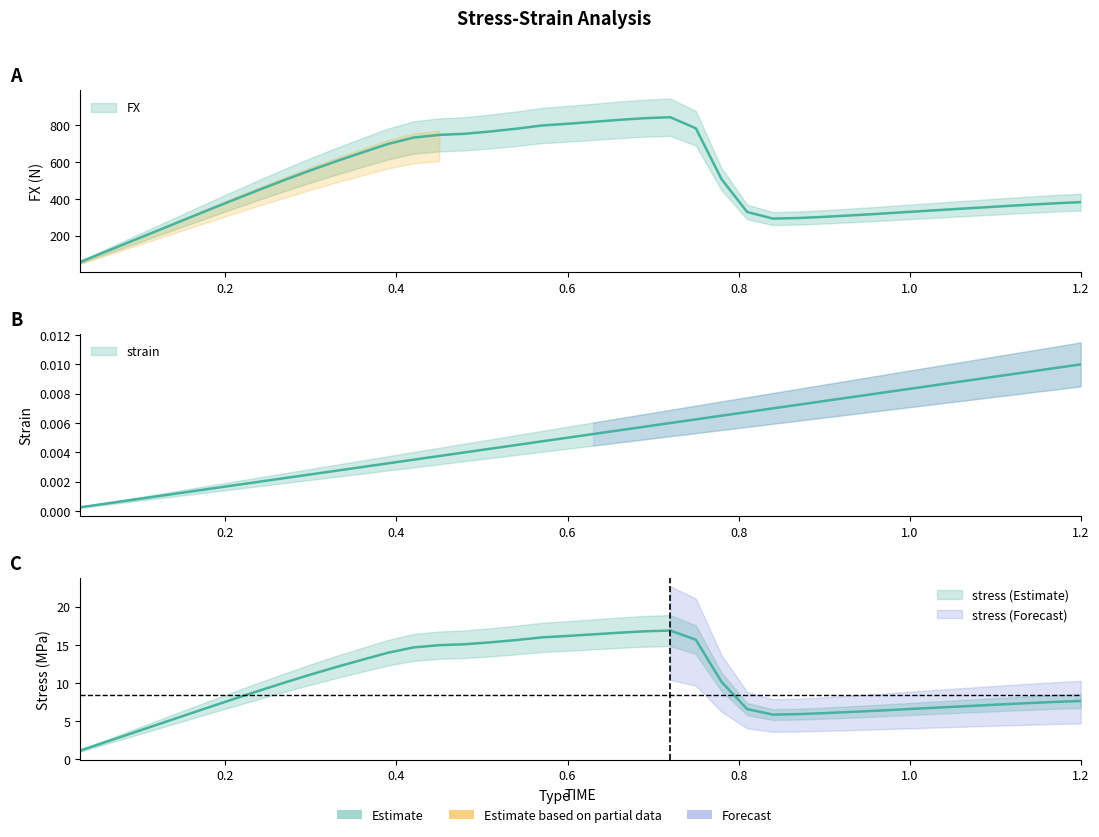

Does the chart display data point markers on the line(s)?

No